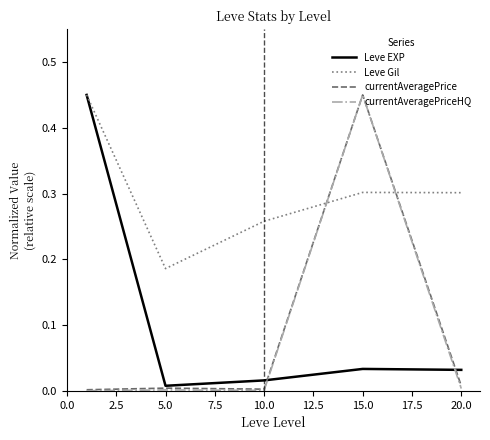

True or false: Leve Gil and currentAveragePrice intersect in this chart.

True